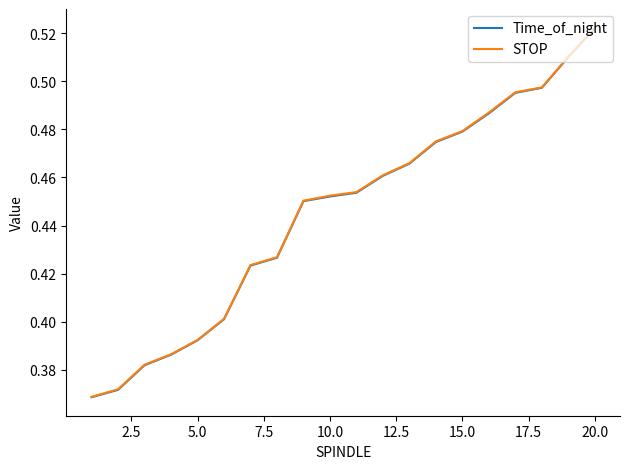

Count the STOP values in the range 0 to 1.

20